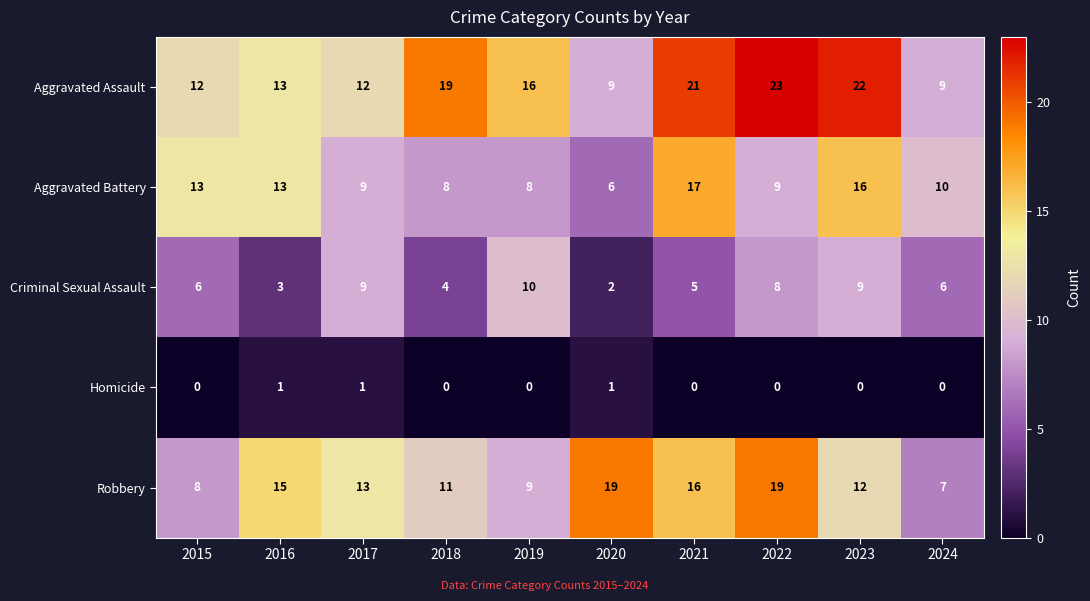

What is the highest value of the Robbery series?

19